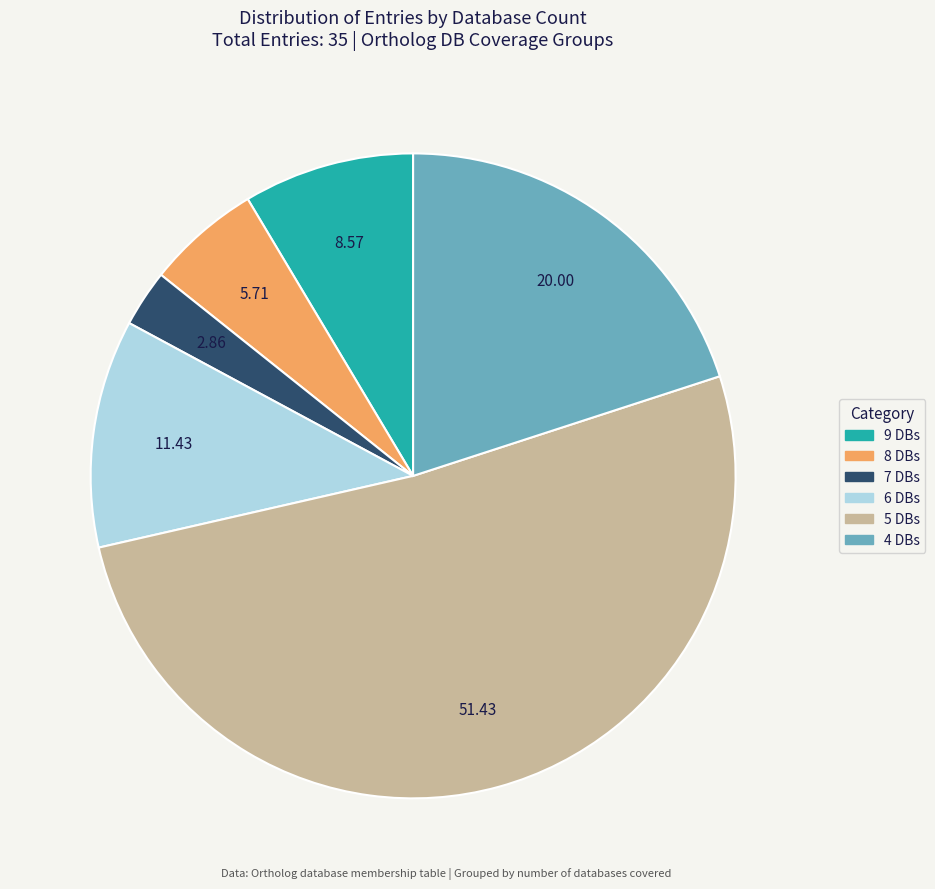

Is there any slice that represents more than half of the pie?

Yes